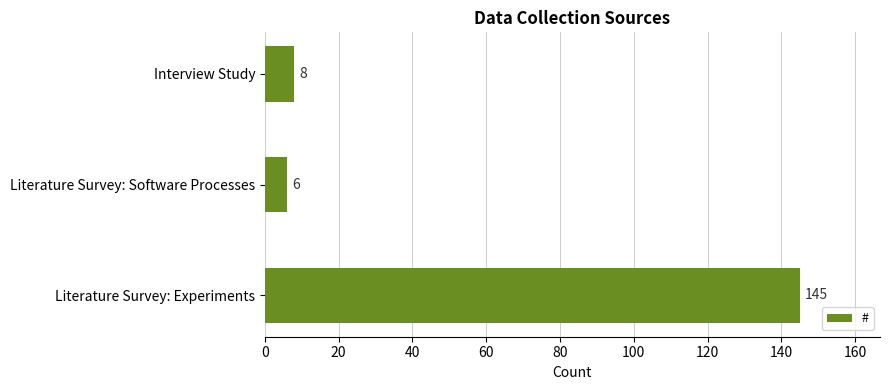

How many distinct data groups are displayed?

1